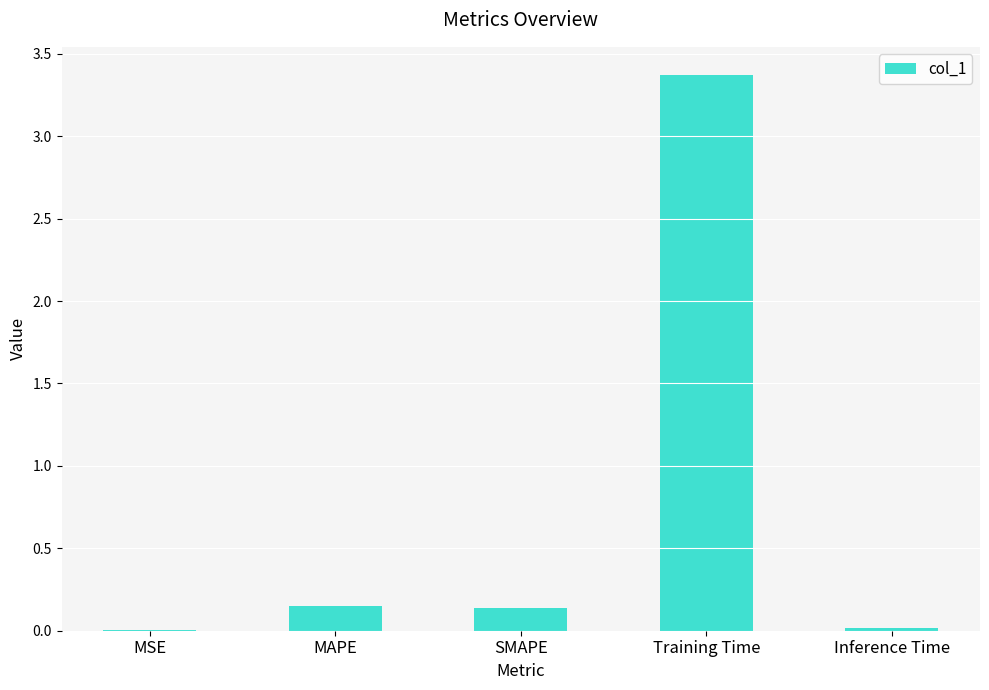

Is it true that the value at Inference Time is 0.0?

True